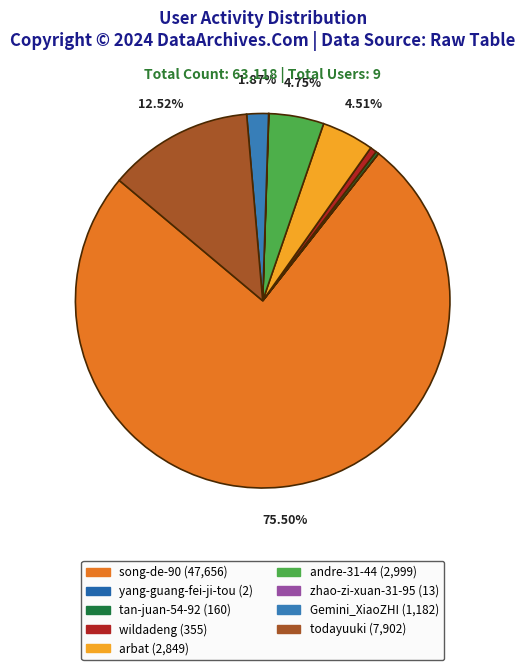

Is it true that yang-guang-fei-ji-tou is 0% of the pie?

True